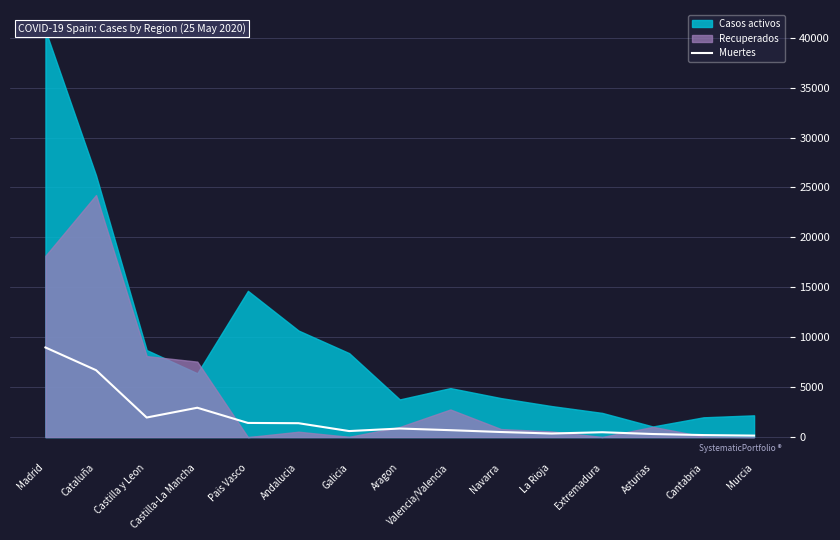

Reading left to right, what are all the values shown in this chart?

Madrid=8977	Cataluña=6701	Castilla y Leon=1961	Castilla-La Mancha=2940	Pais Vasco=1418	Andalucia=1391	Galicia=604	Aragon=858	Valencia/Valencia=693	Navarra=509	La Rioja=358	Extremadura=487	Asturias=308	Cantabria=203	Murcia=149